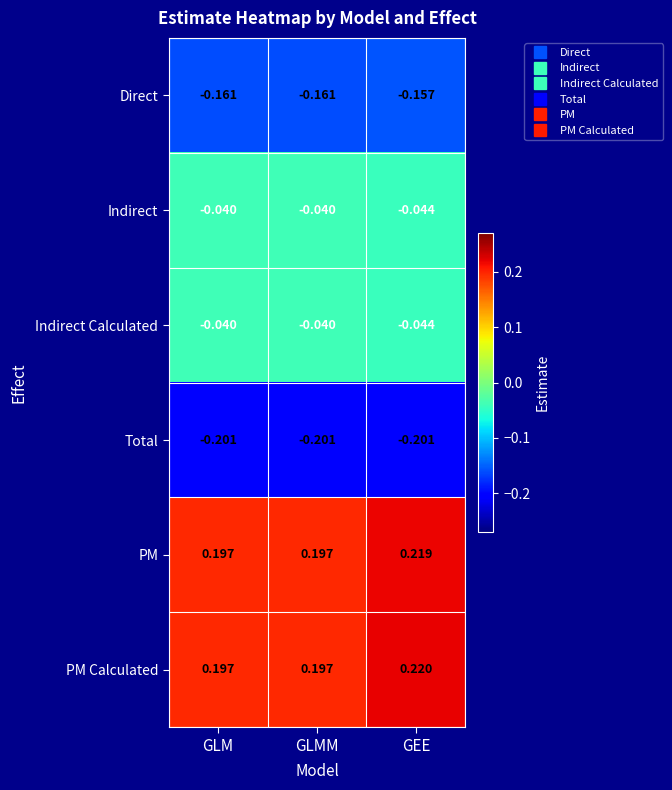

Which series has the widest spread of values?

PM Calculated